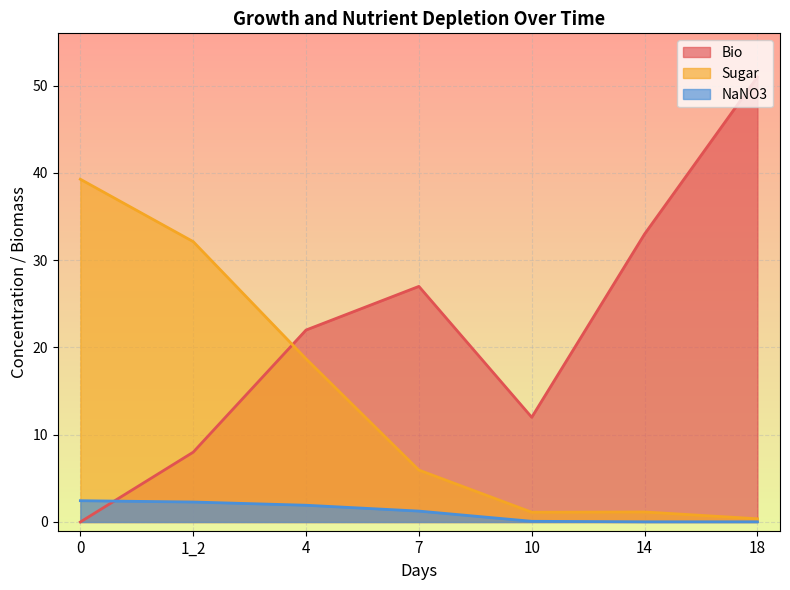

Where is the first local maximum for Sugar?

14